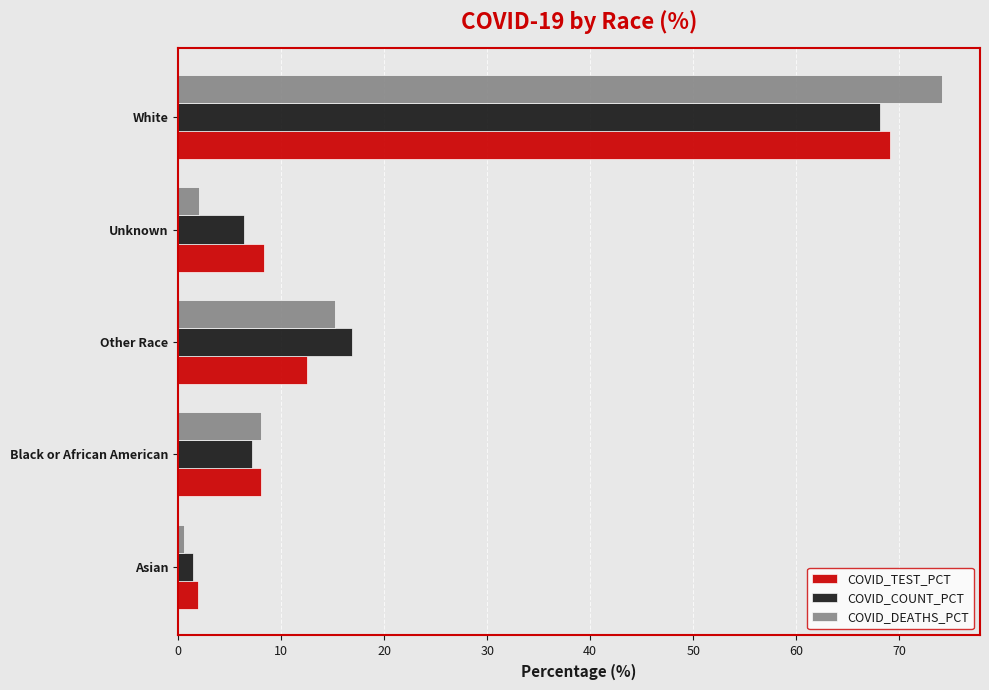

Is it true that COVID_TEST_PCT equals 1.9 at Asian?

True